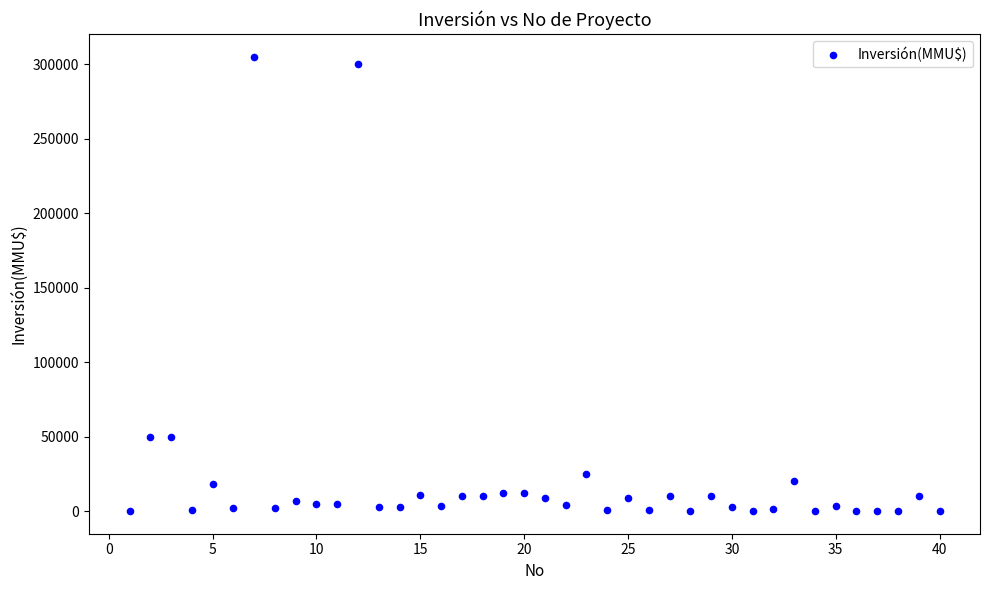

What is the range of X values (max minus min)?

39